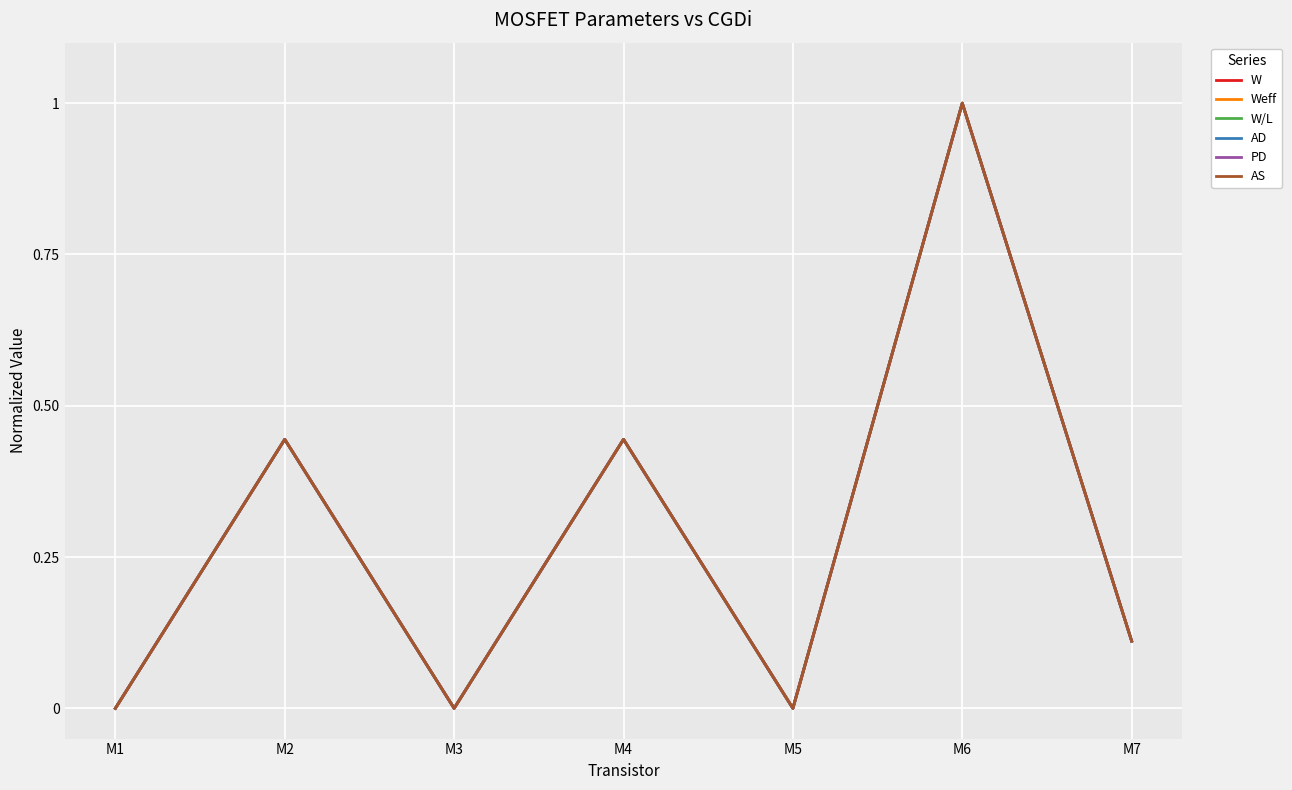

Does the chart have visible grid lines?

Yes